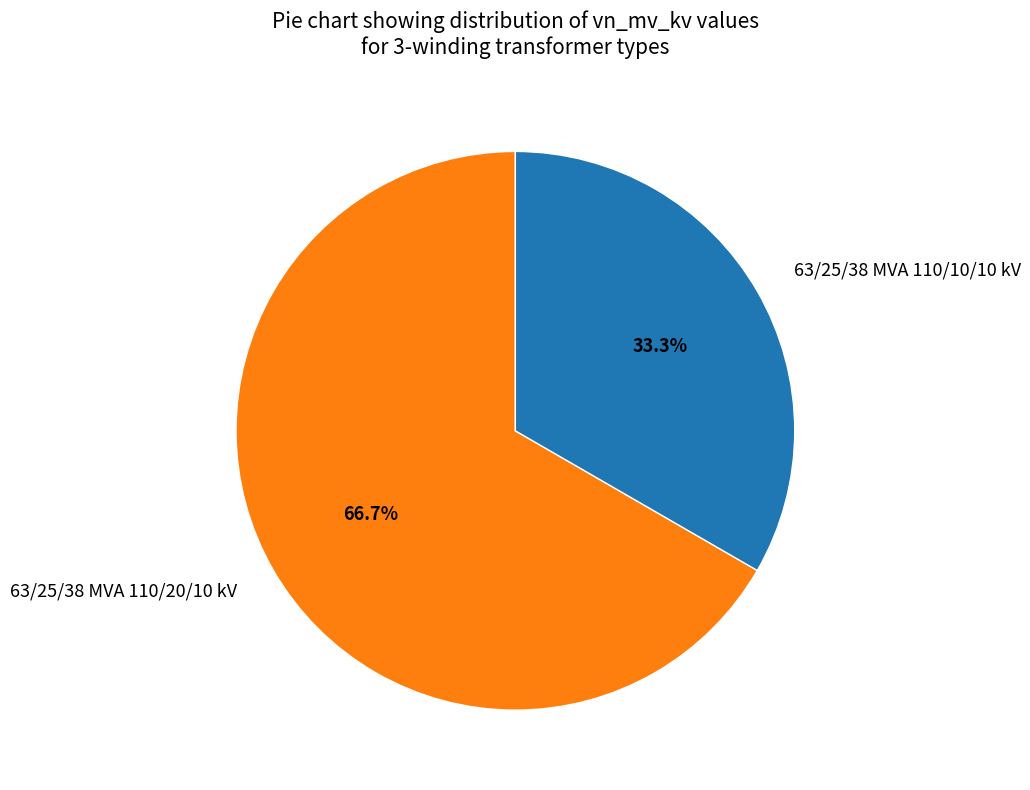

The 63/25/38 MVA 110/10/10 kV slice represents 48% of the pie. True or false?

False